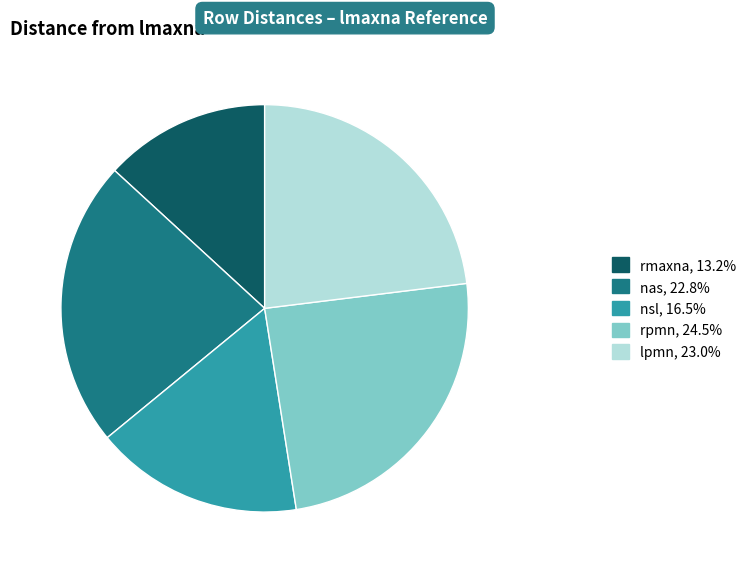

Is the sum of nsl, 16.5% and rmaxna, 13.2% greater than half?

No